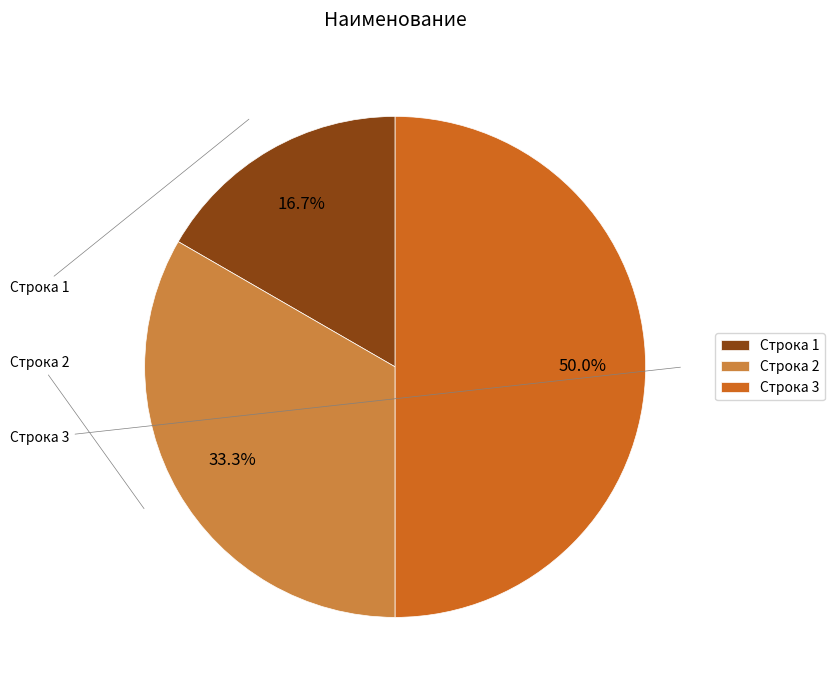

Rank the categories by value from highest to lowest.

Строка 3, Строка 2, Строка 1